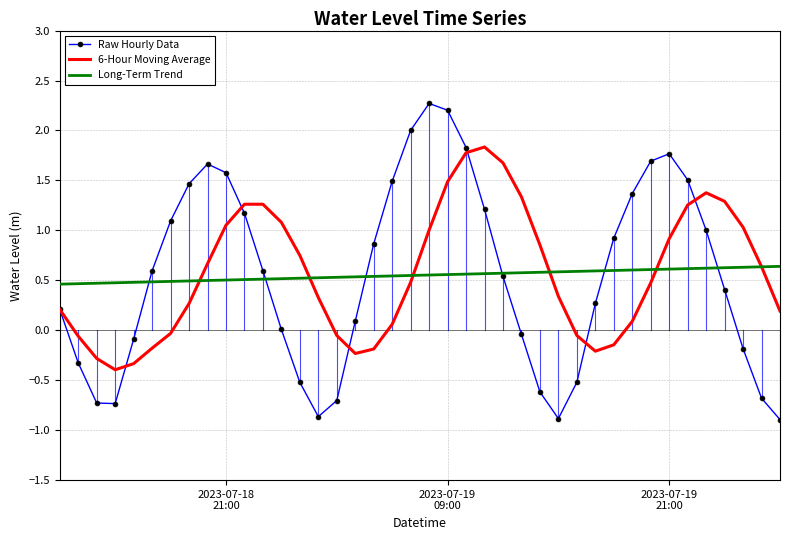

Which series has the largest range (max minus min)?

Raw Hourly Data